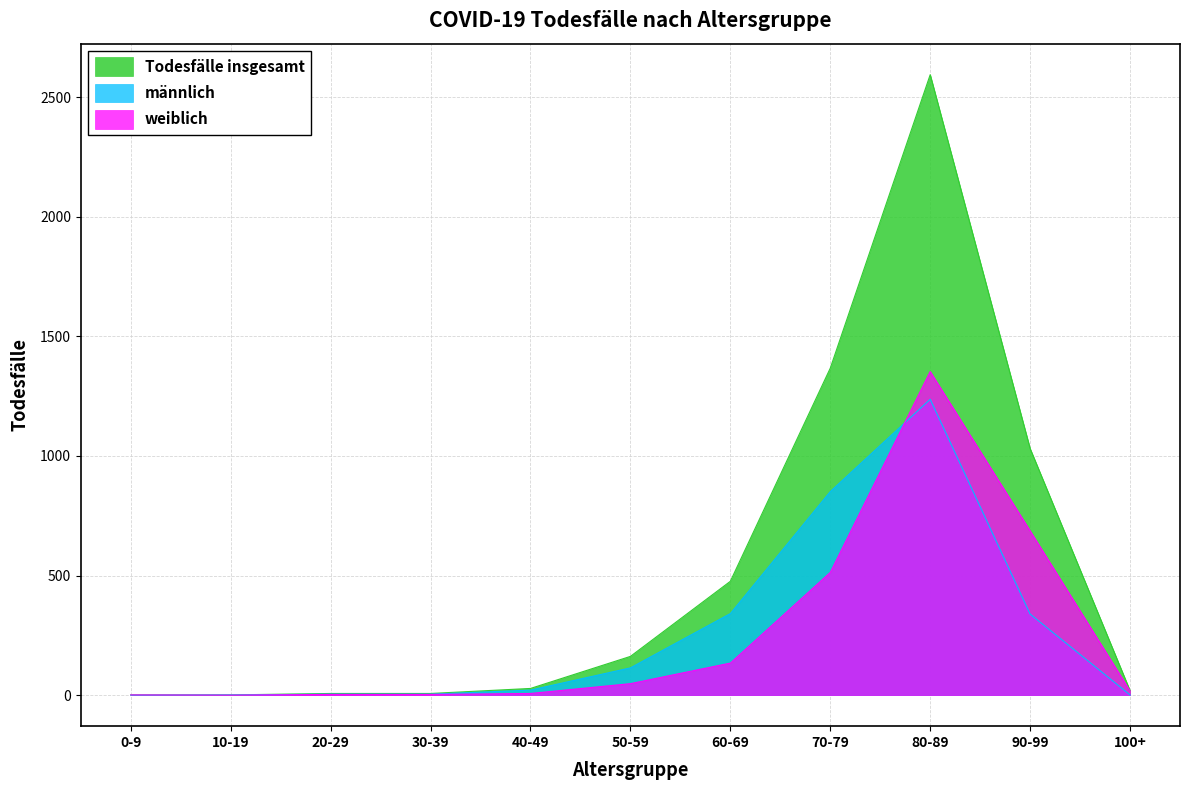

What is the total value across all series at 80-89?

5184